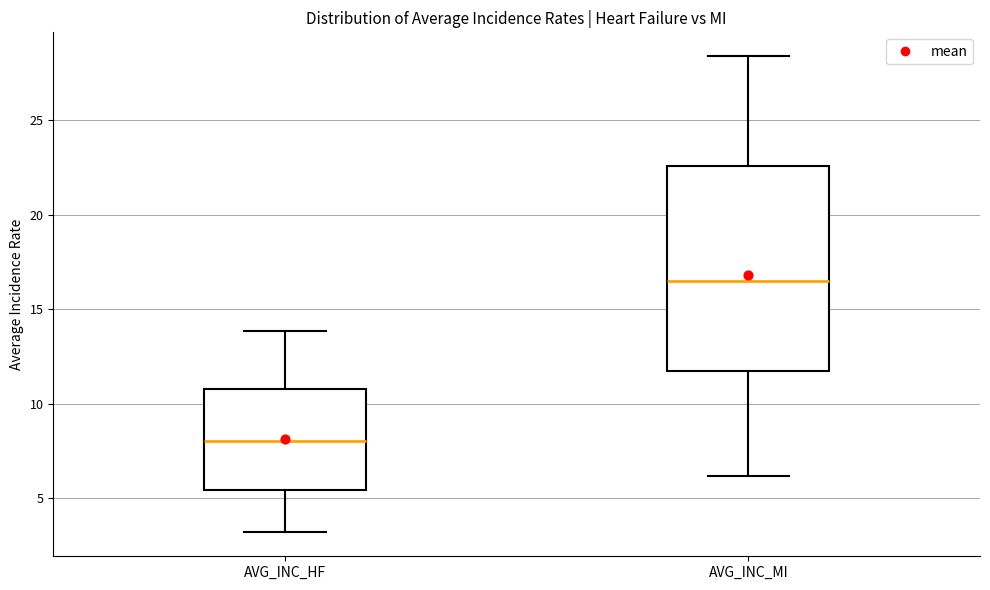

Which box's median line is the highest?

AVG_INC_MI